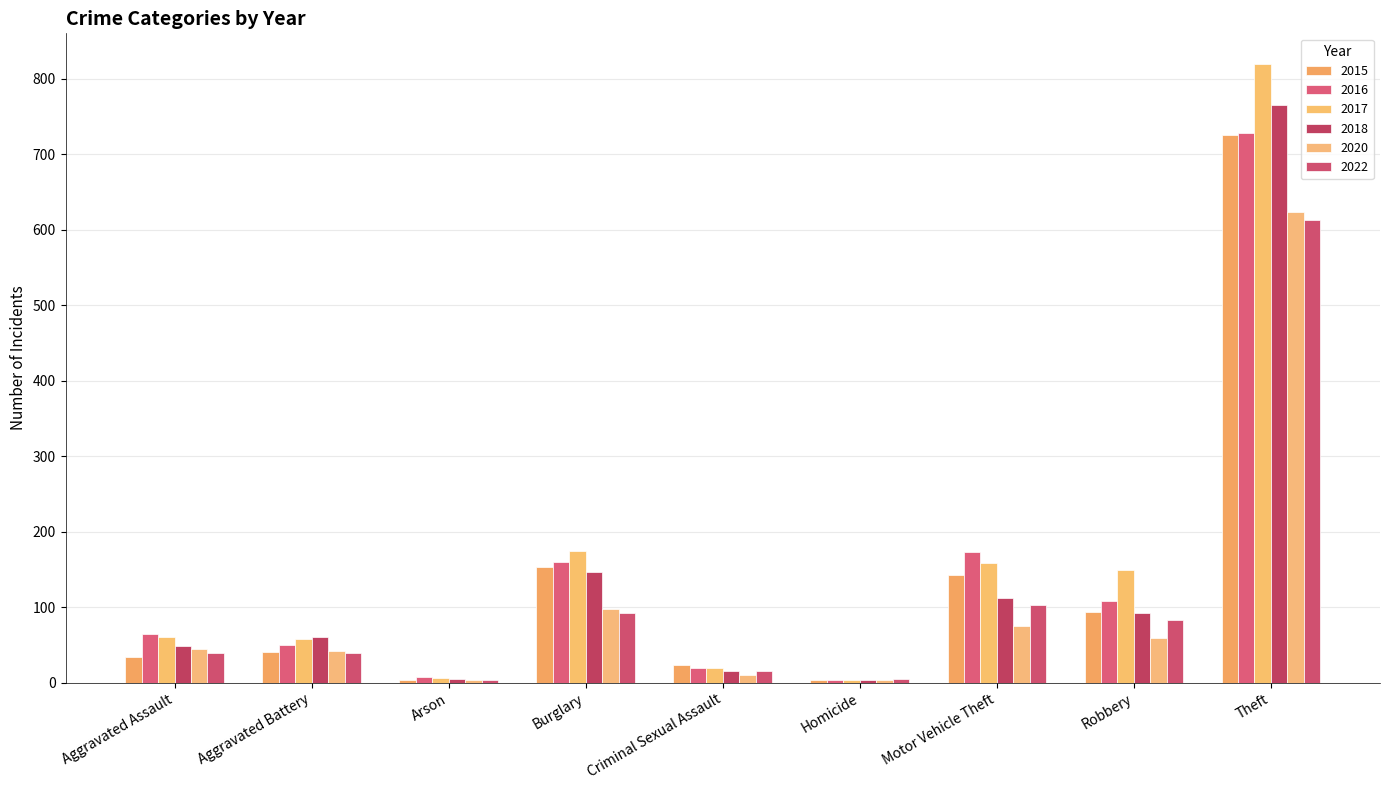

What is the average value of the 2020 series?

107